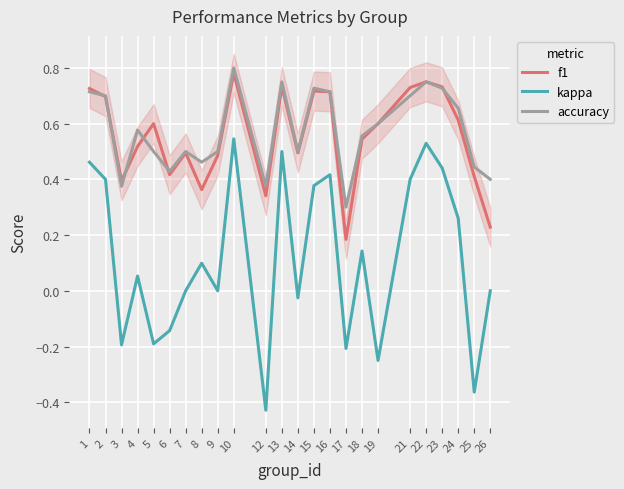

Read the f1 value at 24.

0.6